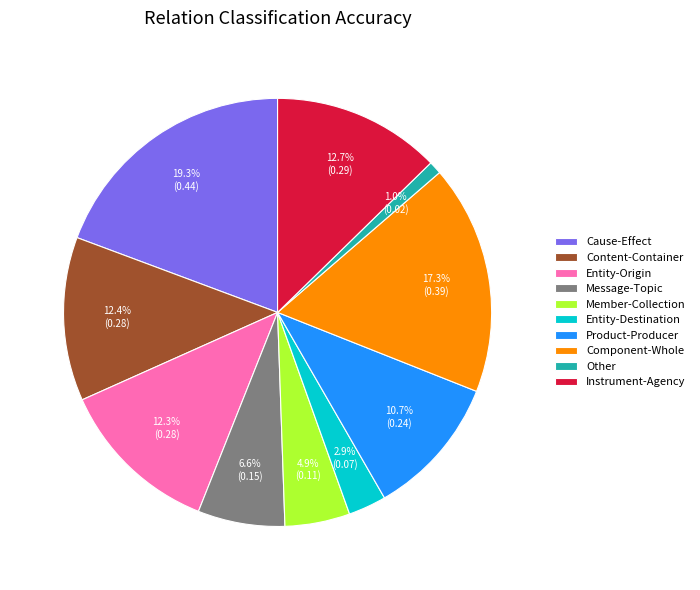

Does any single category account for the majority?

No